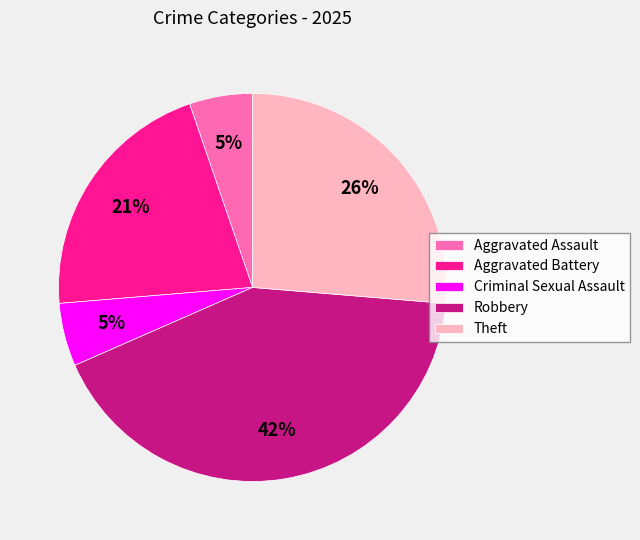

Which has a higher value, Robbery or Aggravated Battery?

Robbery